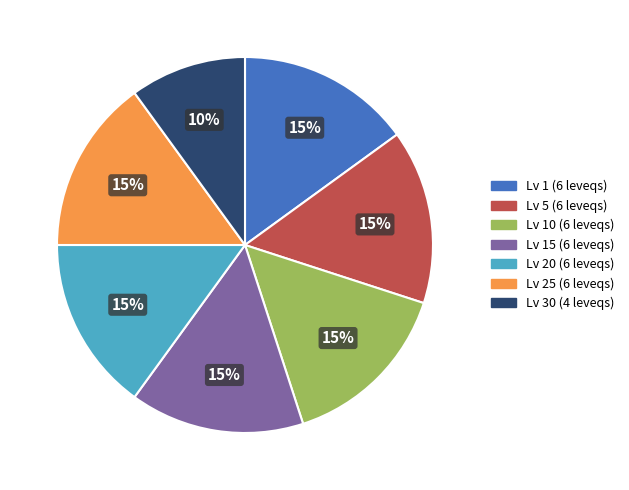

To the nearest percent, what percentage of the pie is Lv 30 (4 leveqs)?

10%